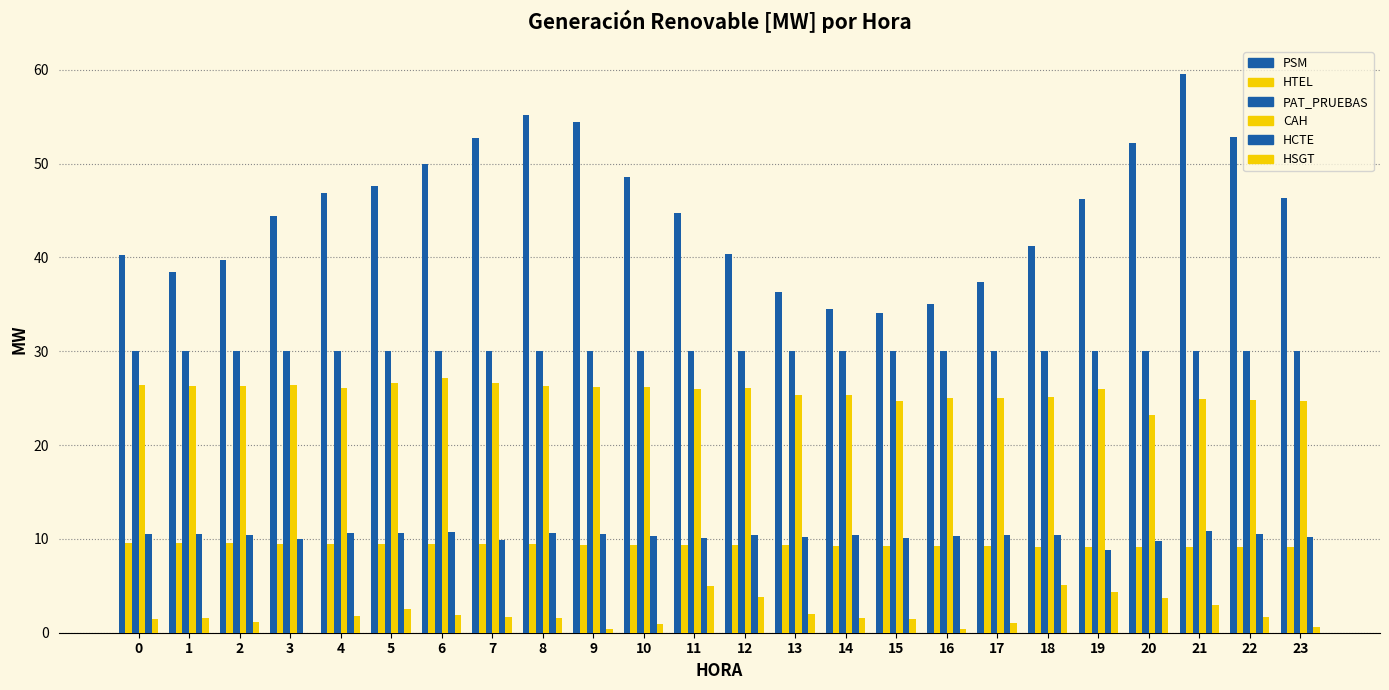

How many groups of bars are there?

24